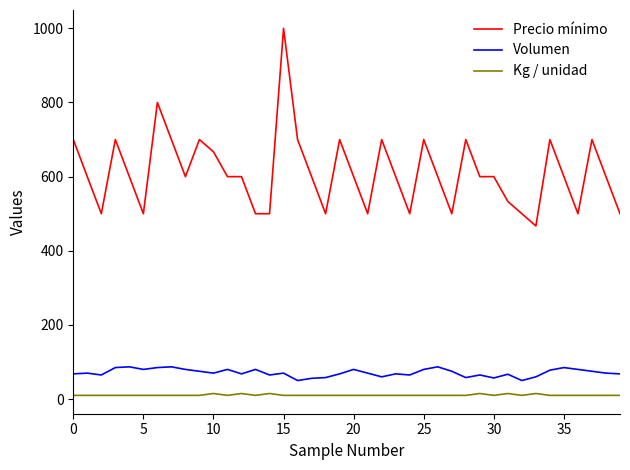

Which series has the largest total across all categories?

Precio mínimo